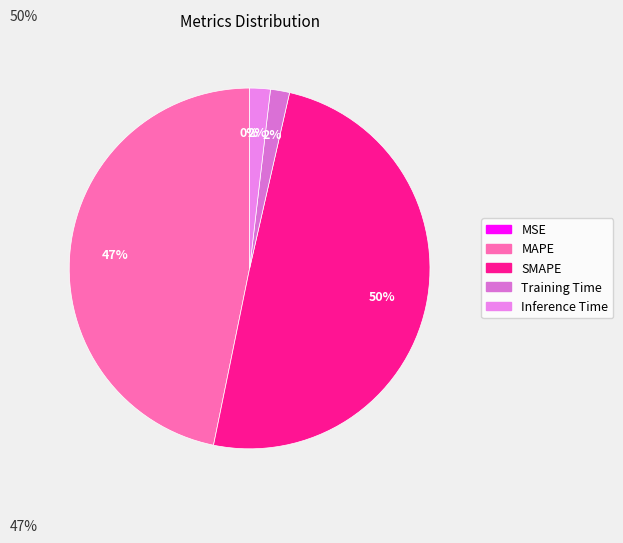

Which category has the smallest portion of the pie?

MSE